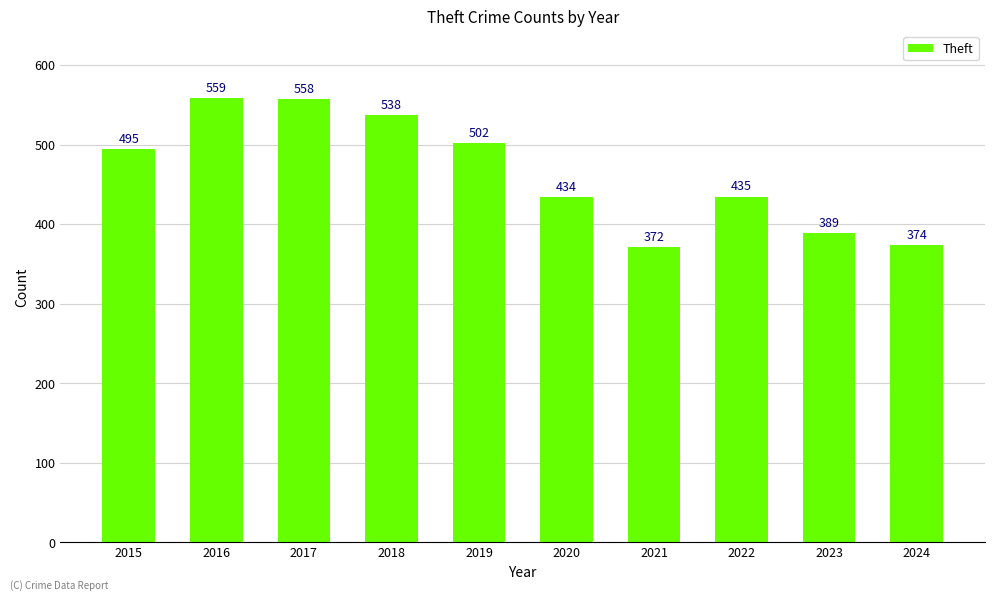

Reading left to right, list all the values displayed in this chart.

495	559	558	538	502	434	372	435	389	374